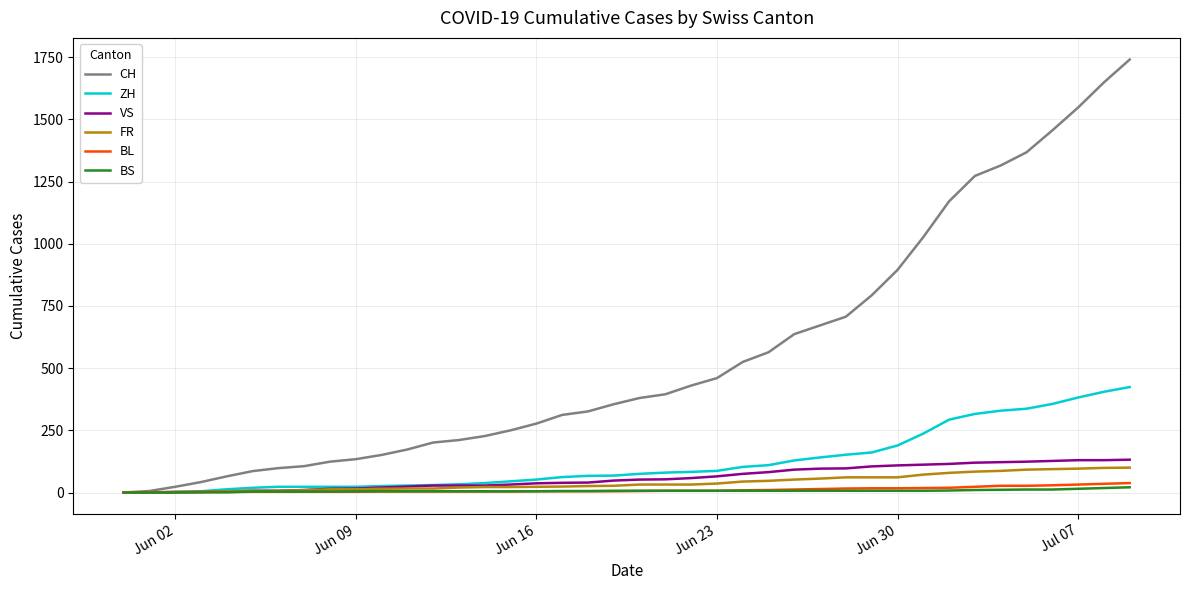

What is the difference between the maximum and second lowest values in the ZH series?

424